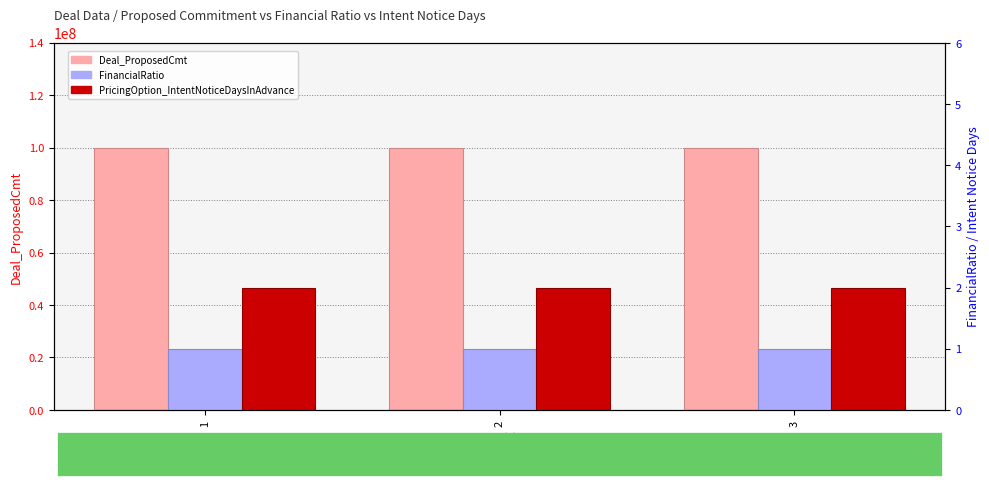

List the labels in order of PricingOption_IntentNoticeDaysInAdvance value, largest first.

1, 2, 3